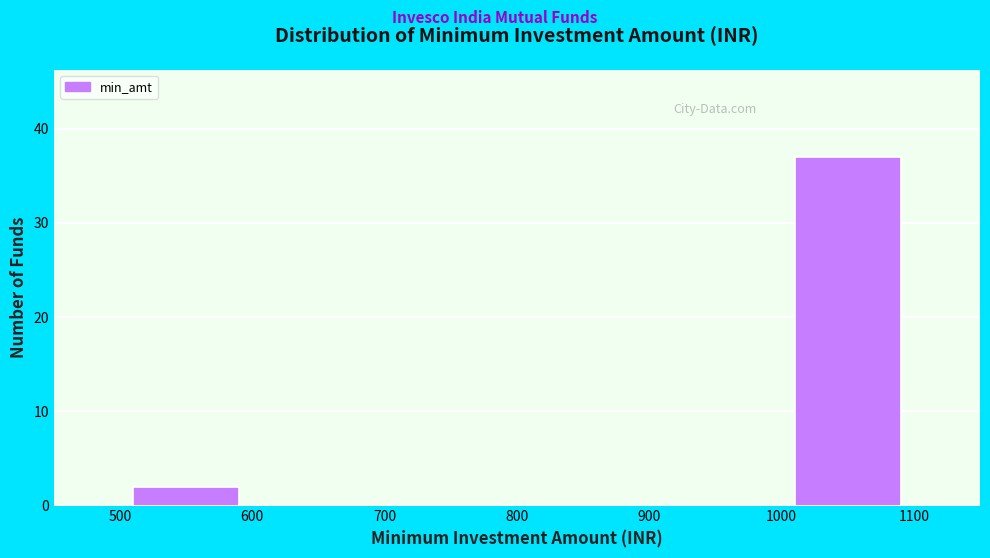

Reading left to right, transcribe this chart: for each bar, give the range it covers on the x-axis and its height. The values are not printed on the chart, so give them approximately, as read against the axis.

500 to 600: 2
600 to 700: 0
700 to 800: 0
800 to 900: 0
900 to 1000: 0
1000 to 1100: 37